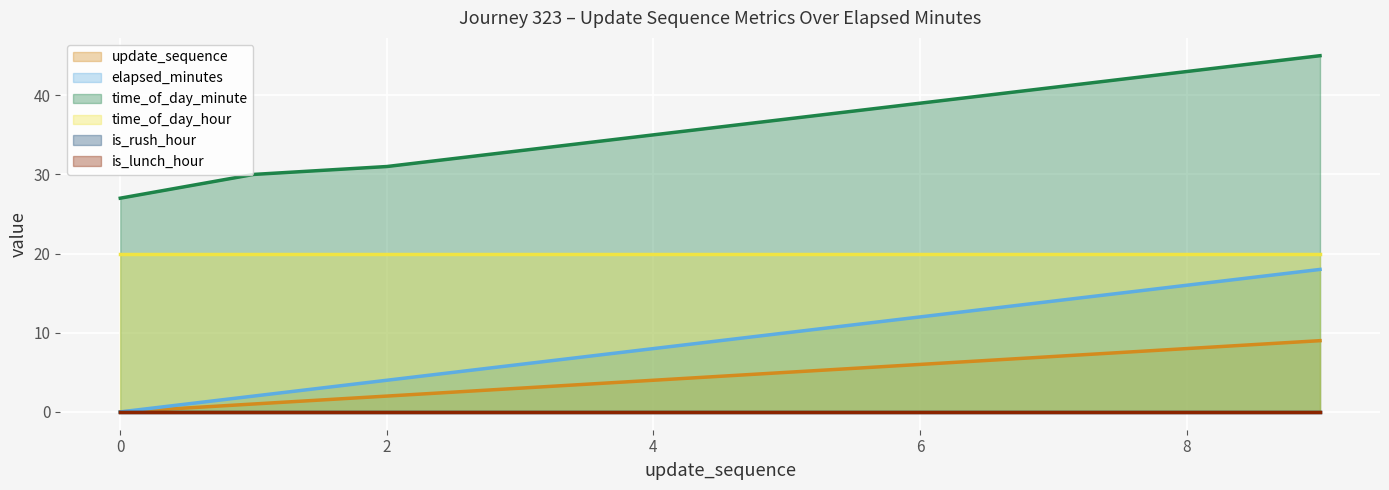

Which label corresponds to the largest value in the chart?

9